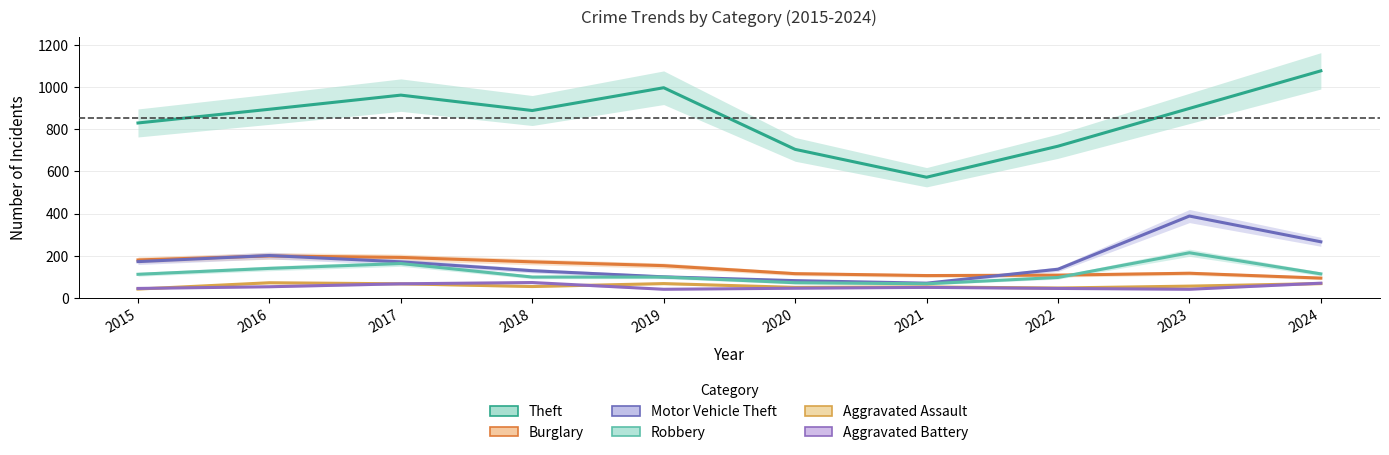

At which category is the sum across all series the highest?

2023